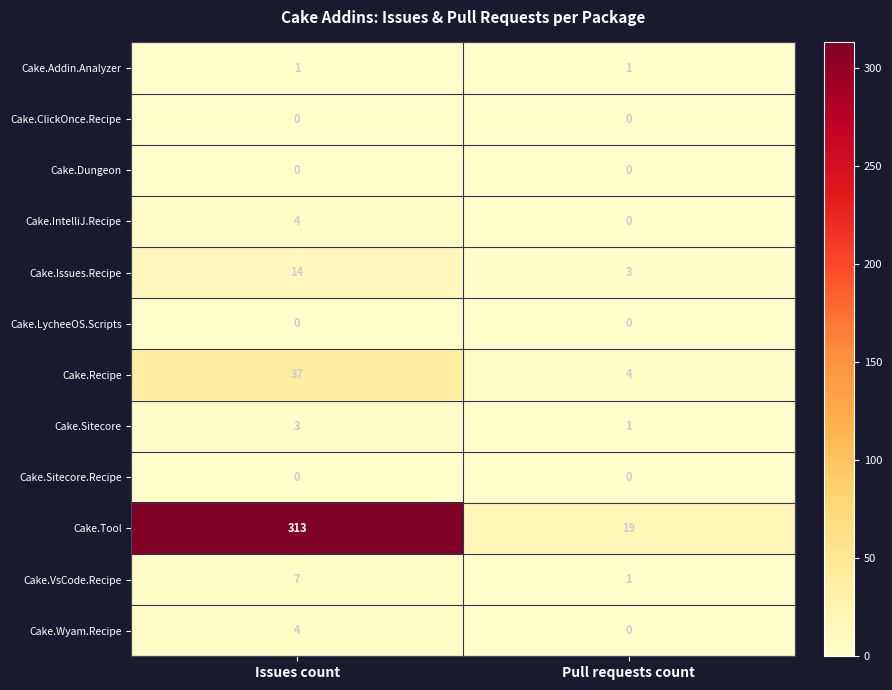

What is the difference between the maximum and minimum values in the Cake.Tool series?

294